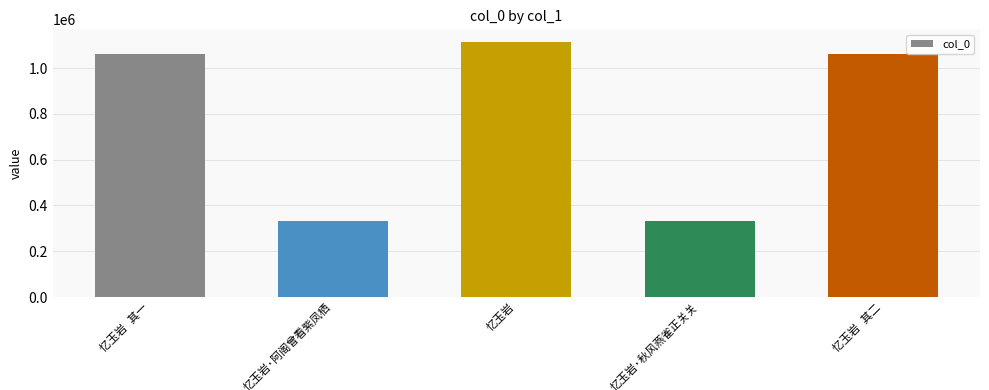

What is the value of the 3rd bar from the left?

1113934